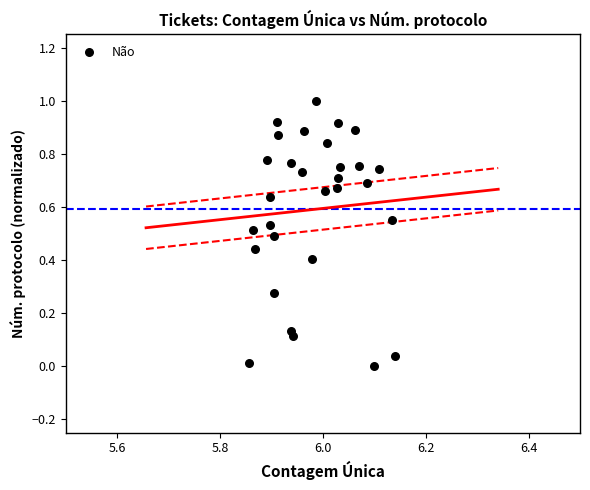

What is the range of Y values (max minus min)?

1.0